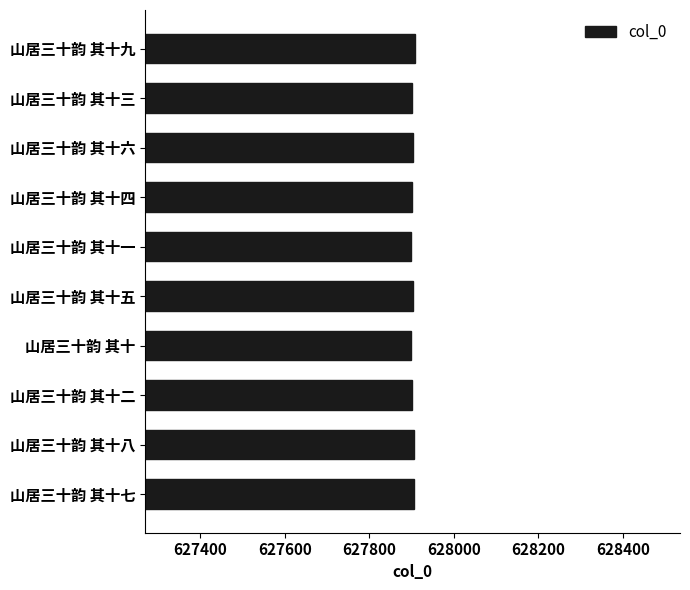

Are the bars grouped side by side (vs. stacked)?

No